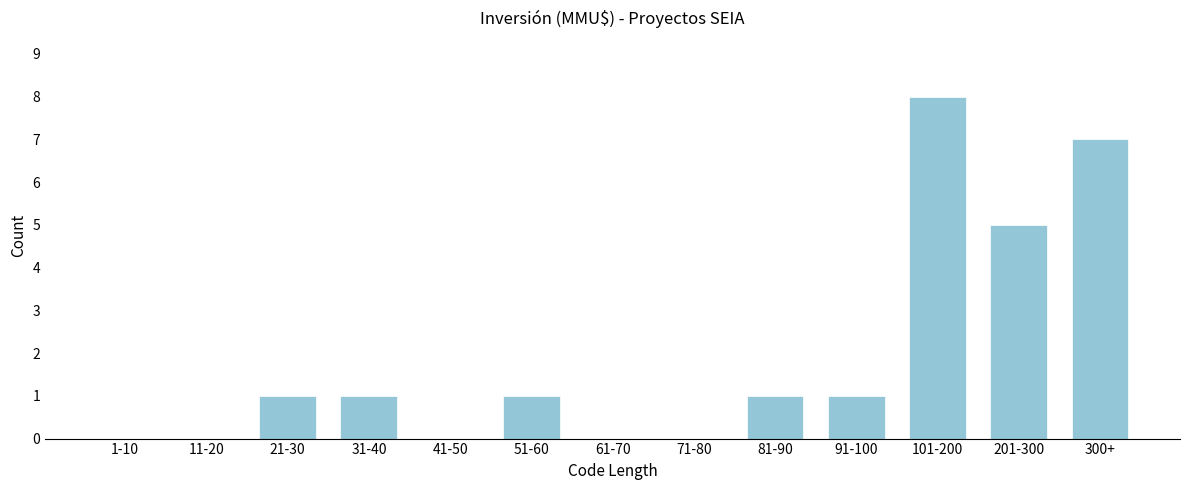

Reading left to right, extract all data points from this chart.

1-10=0	11-20=0	21-30=1	31-40=1	41-50=0	51-60=1	61-70=0	71-80=0	81-90=1	91-100=1	101-200=8	201-300=5	300+=7